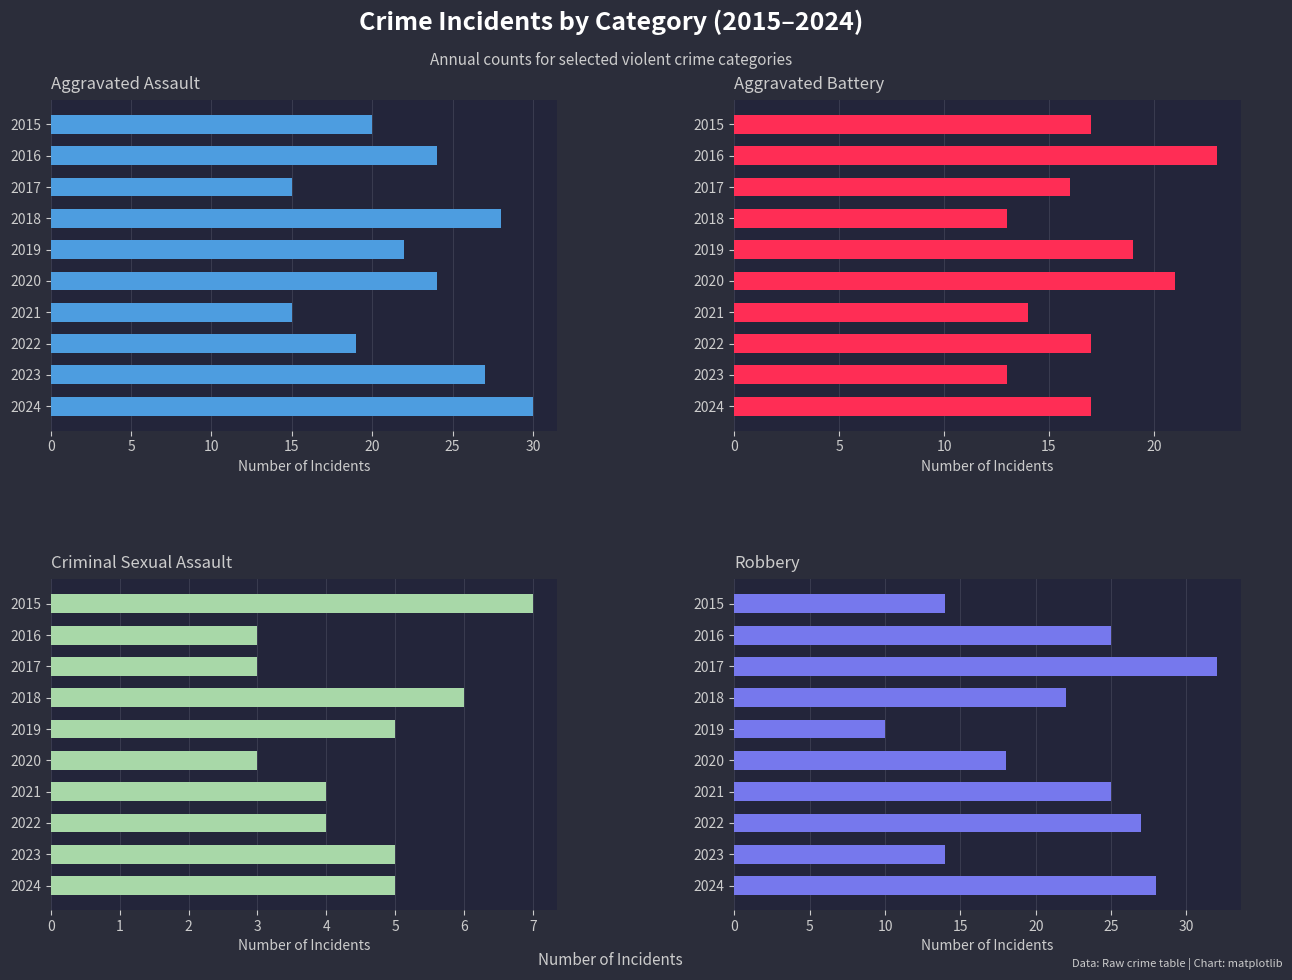

Is the value of Aggravated Battery at 2021 greater than the value of Aggravated Assault at 2016?

No